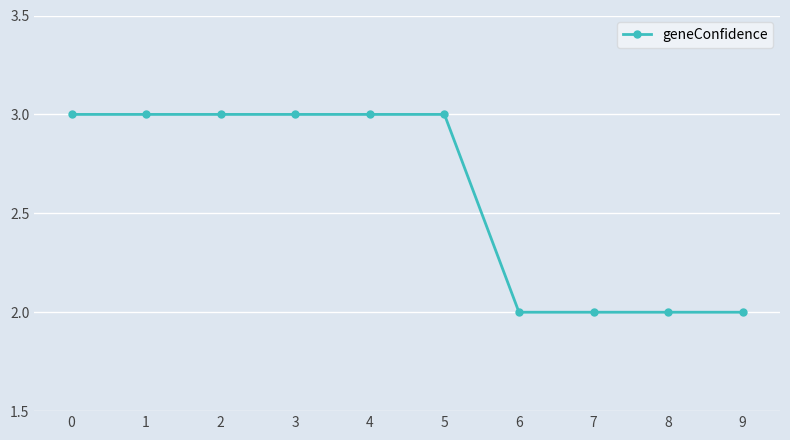

Does the chart display data point markers on the line(s)?

Yes